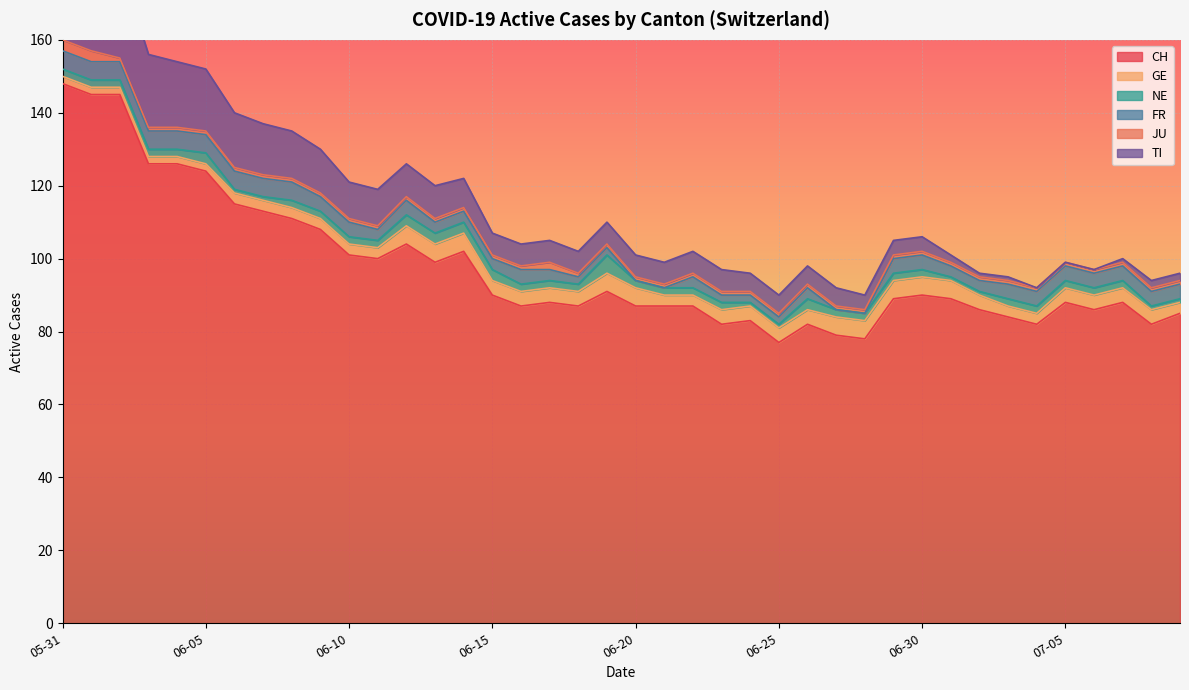

List the series in order of their peak value, lowest first.

JU, GE, NE, FR, TI, CH